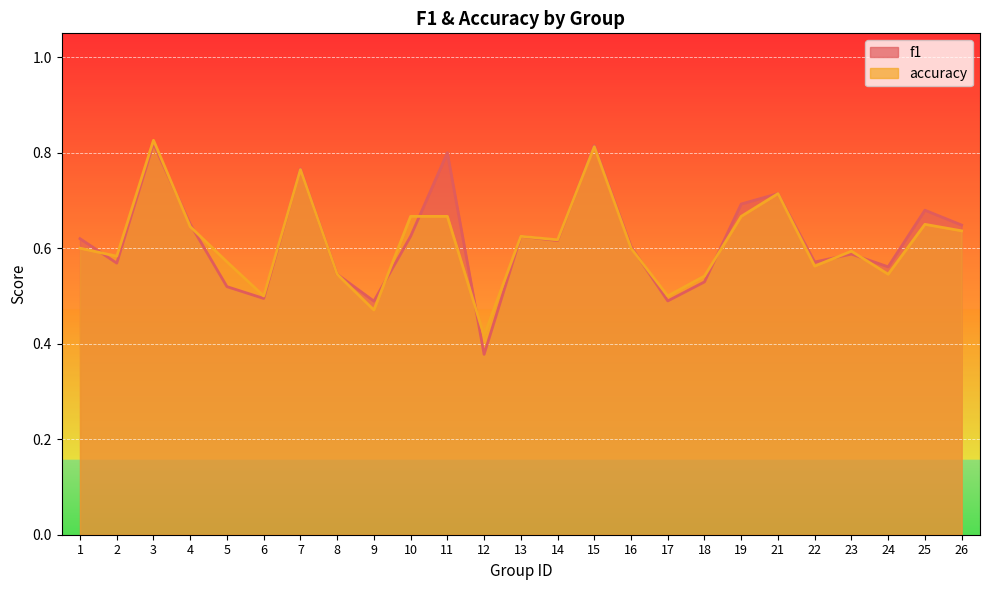

At which category does accuracy reach its first local valley?

2